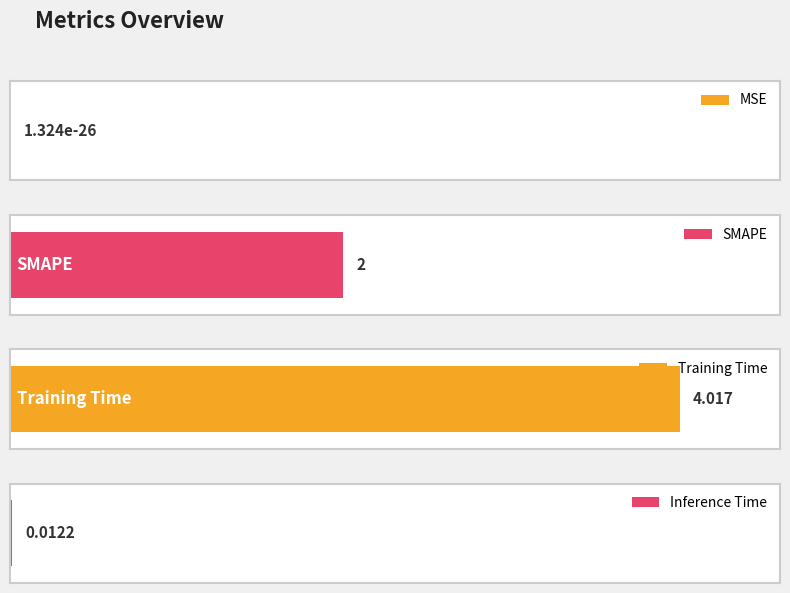

What is the sum of all values?

6.0